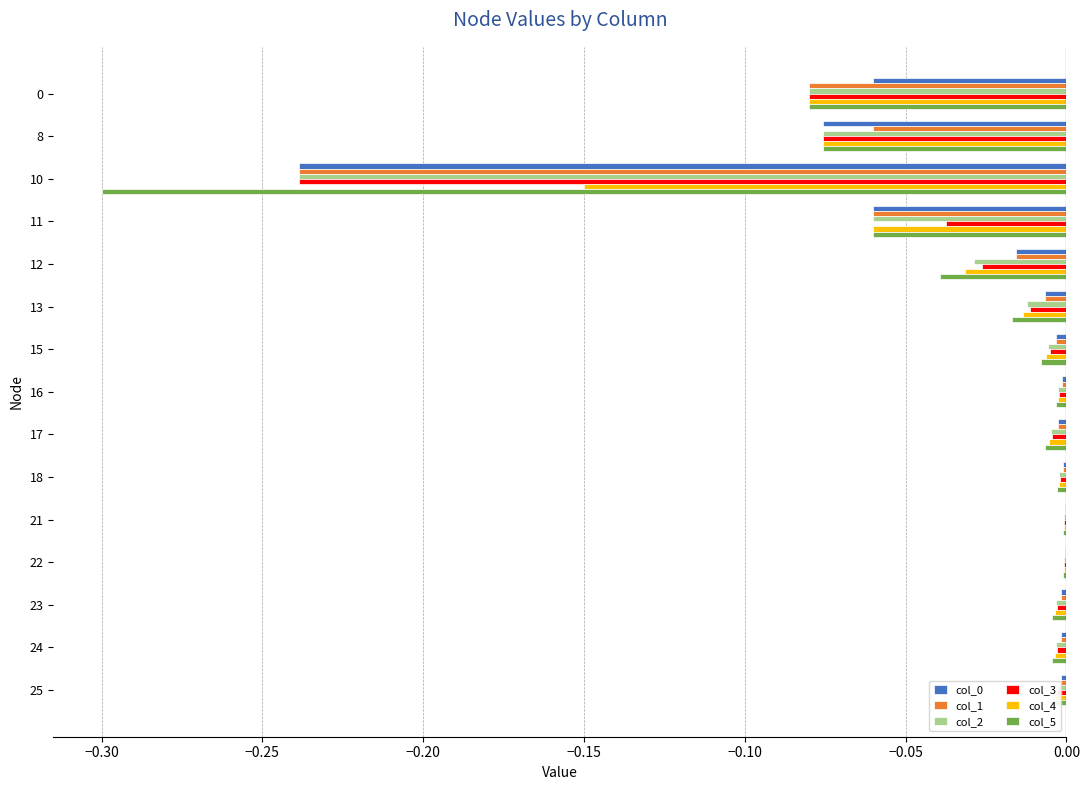

How many categories are shown in the chart?

15